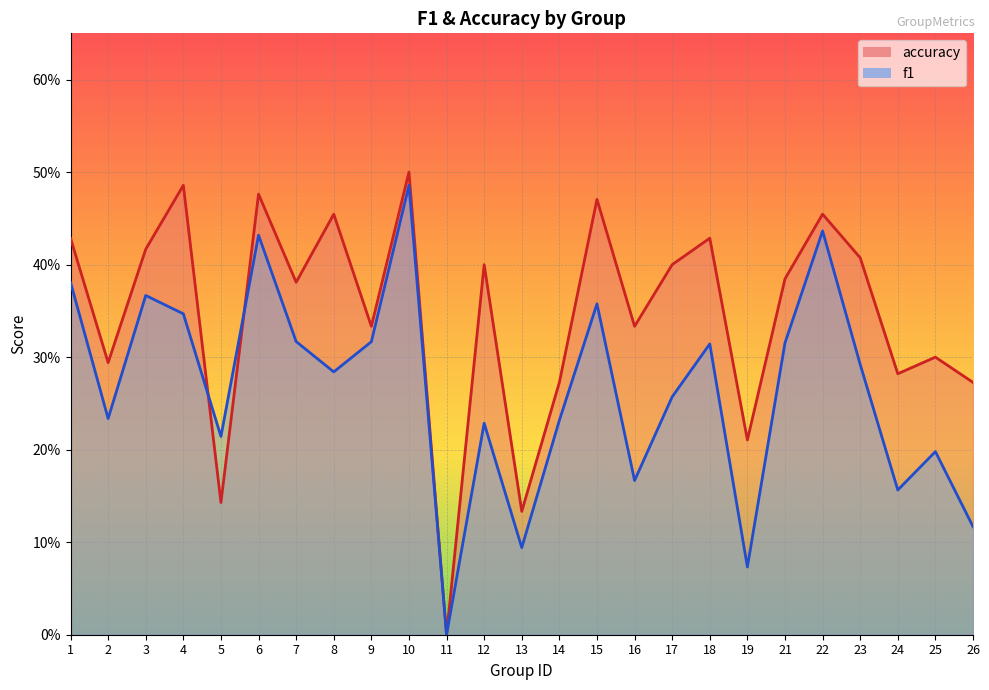

How many positive values does the accuracy series have?

24